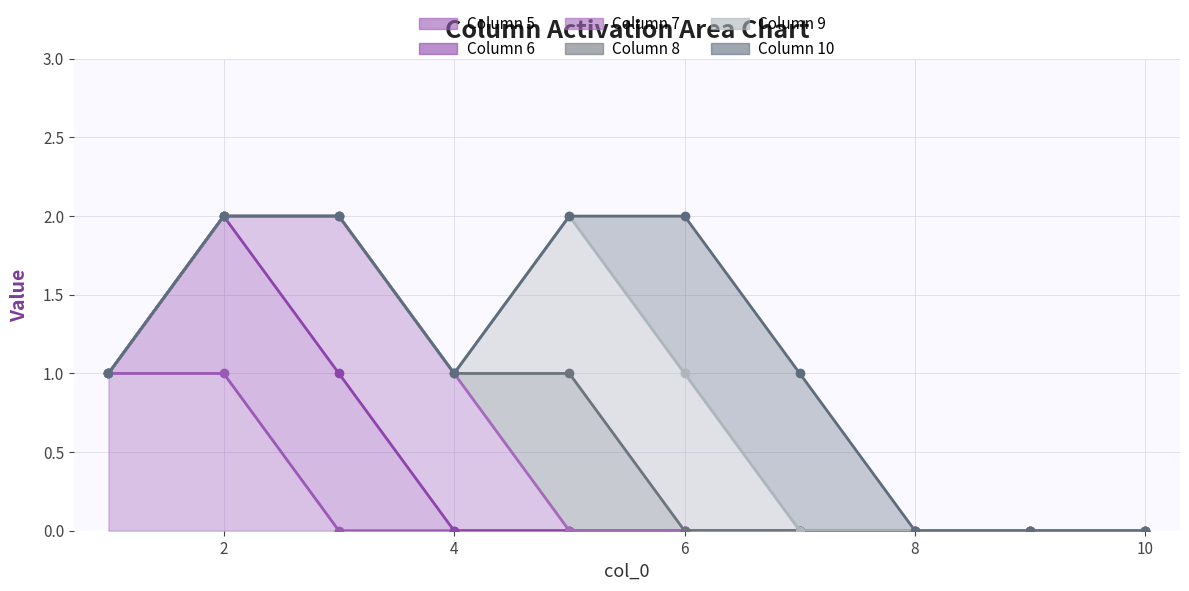

At which label does Column 7 line reach its minimum?

8